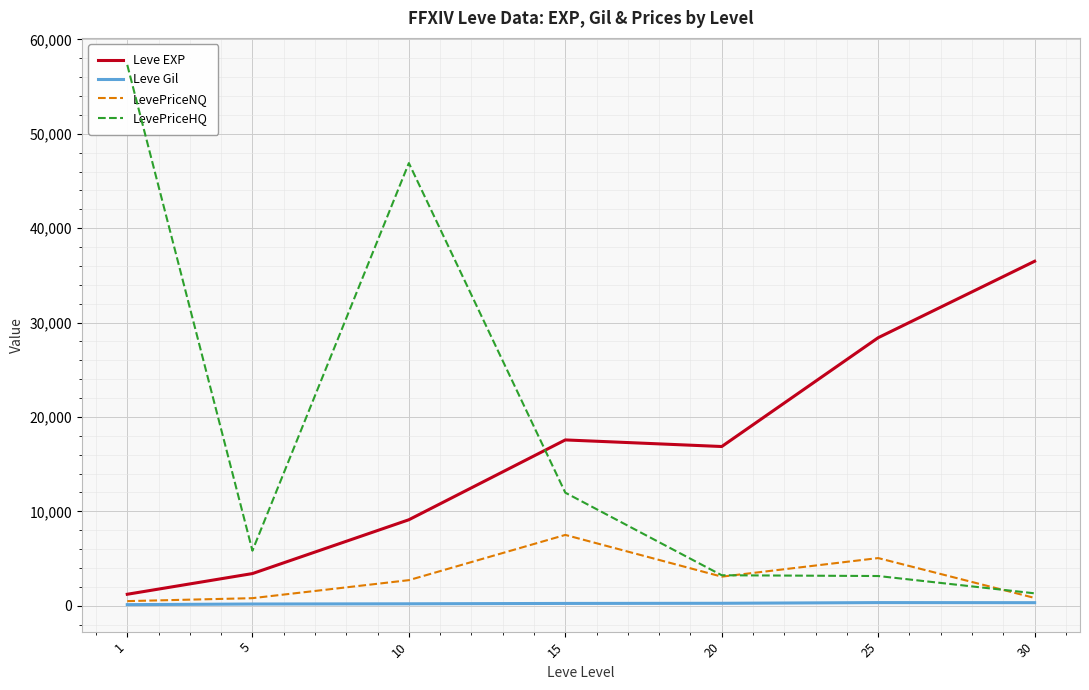

What is the spread (max minus min) of values at 30?

36171.8